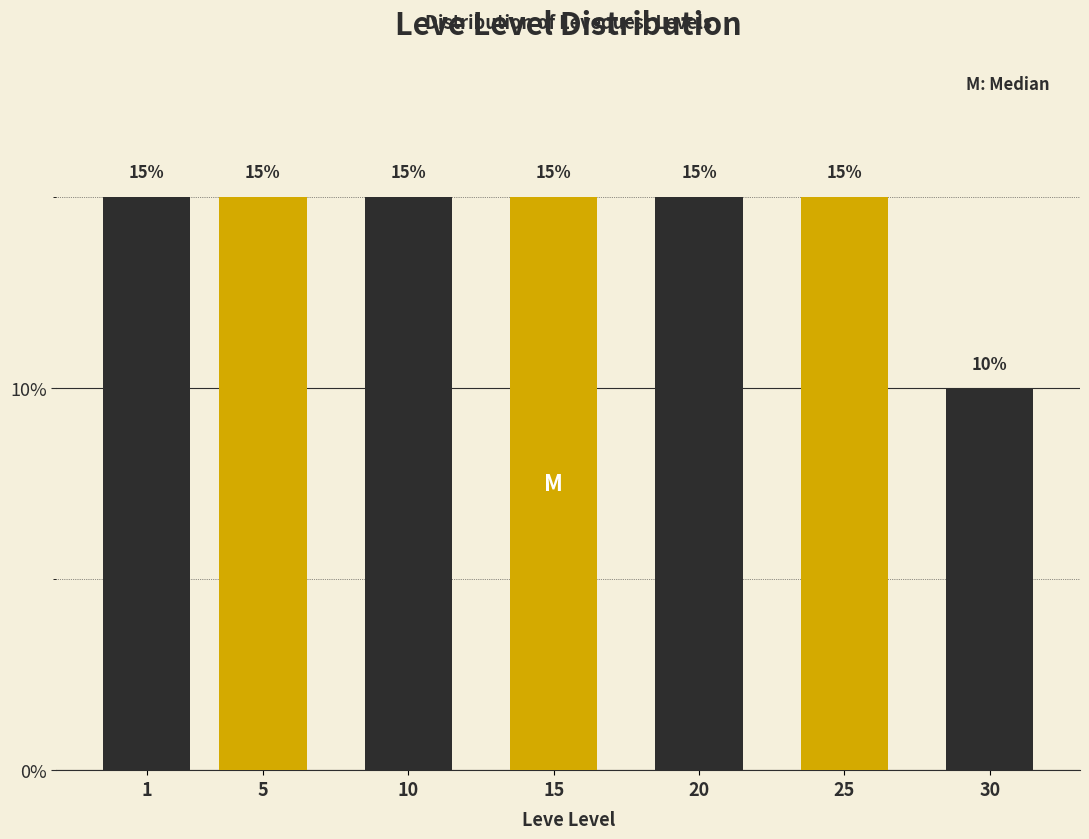

Reading left to right, what are all the values shown in this chart?

1=15	5=15	10=15	15=15	20=15	25=15	30=10